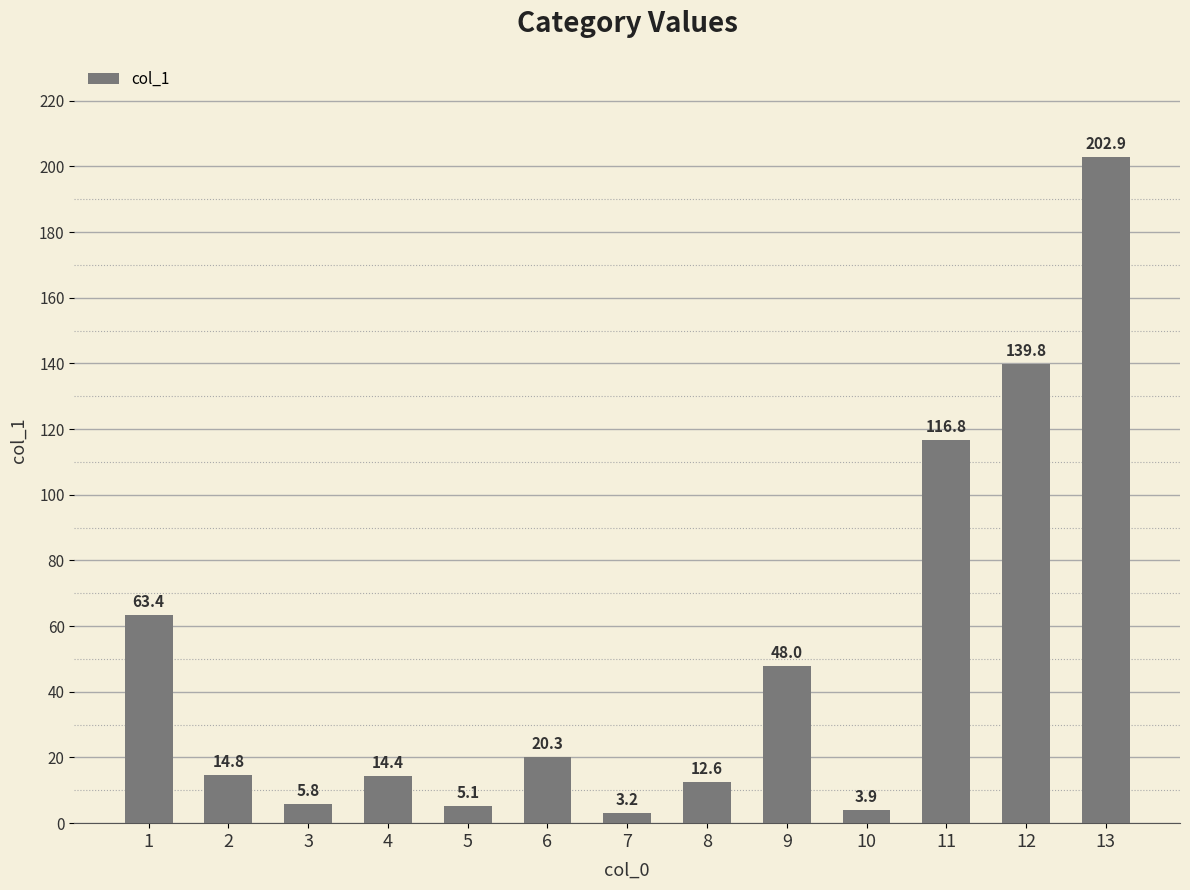

Where does the data first go above 14?

1